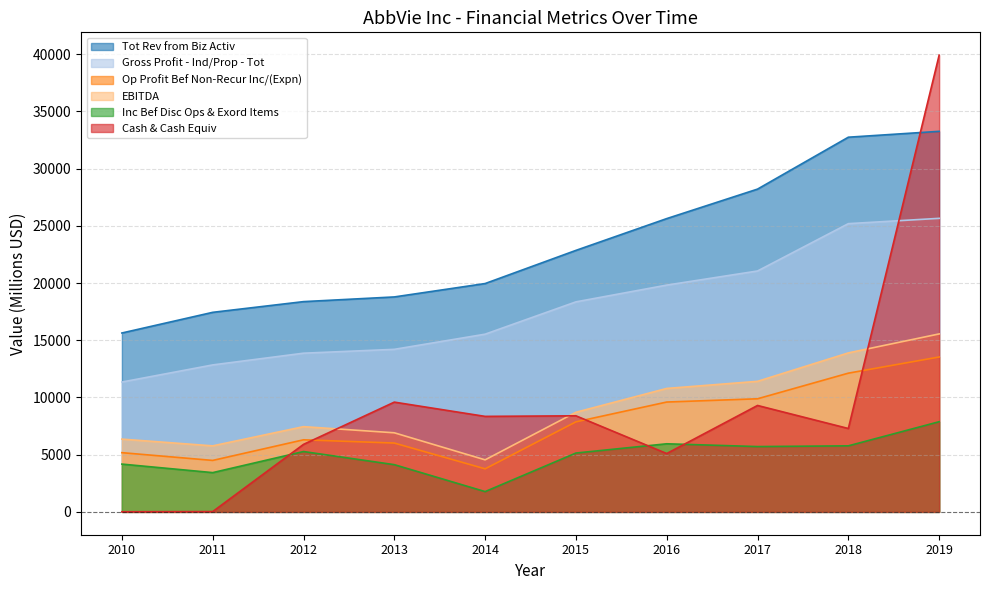

The value of EBITDA at 2015 is 14523.5. True or false?

False